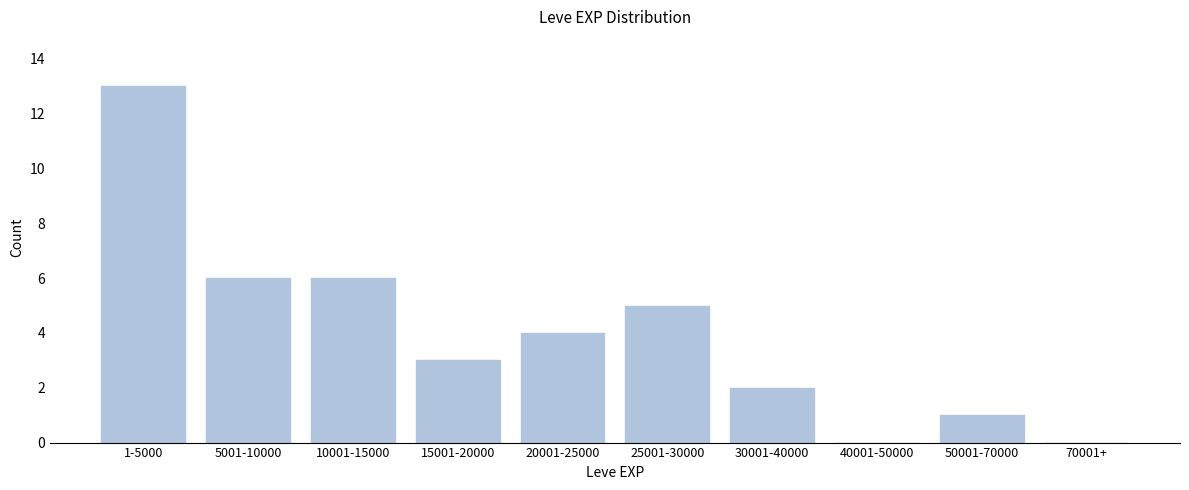

Reading right to left, list all the values displayed in this chart.

70001+=0	50001-70000=1	40001-50000=0	30001-40000=2	25001-30000=5	20001-25000=4	15001-20000=3	10001-15000=6	5001-10000=6	1-5000=13